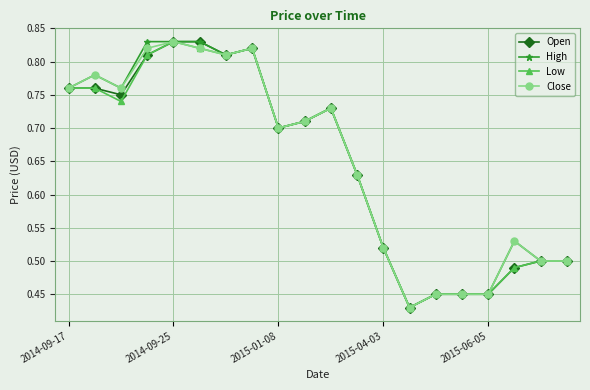

At how many categories does at least one series exceed 0?

20